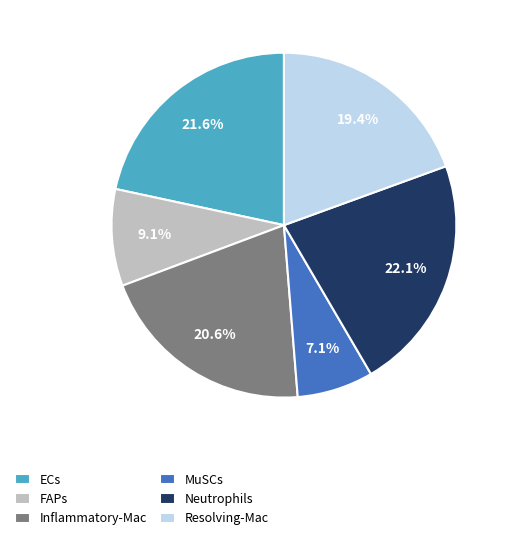

Combined, what portion of the pie is ECs and FAPs?

30.7%